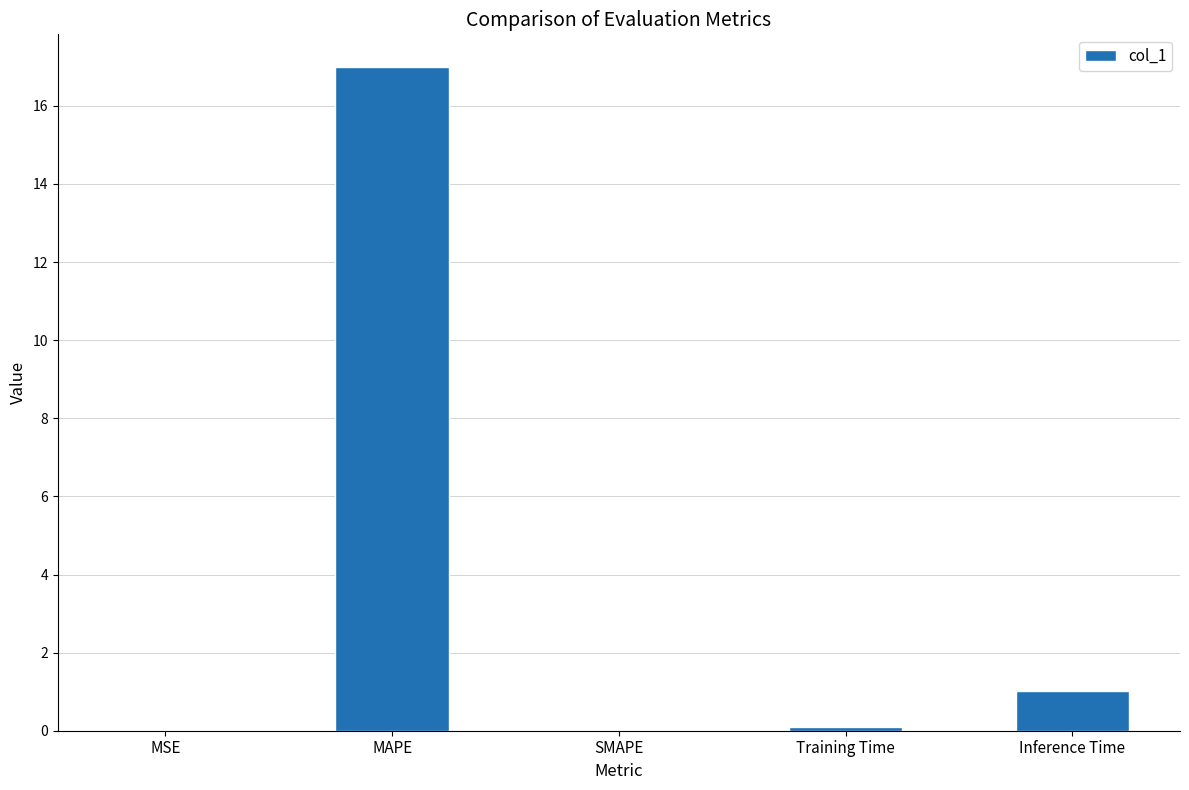

What is the approximate value at Training Time?

0.1